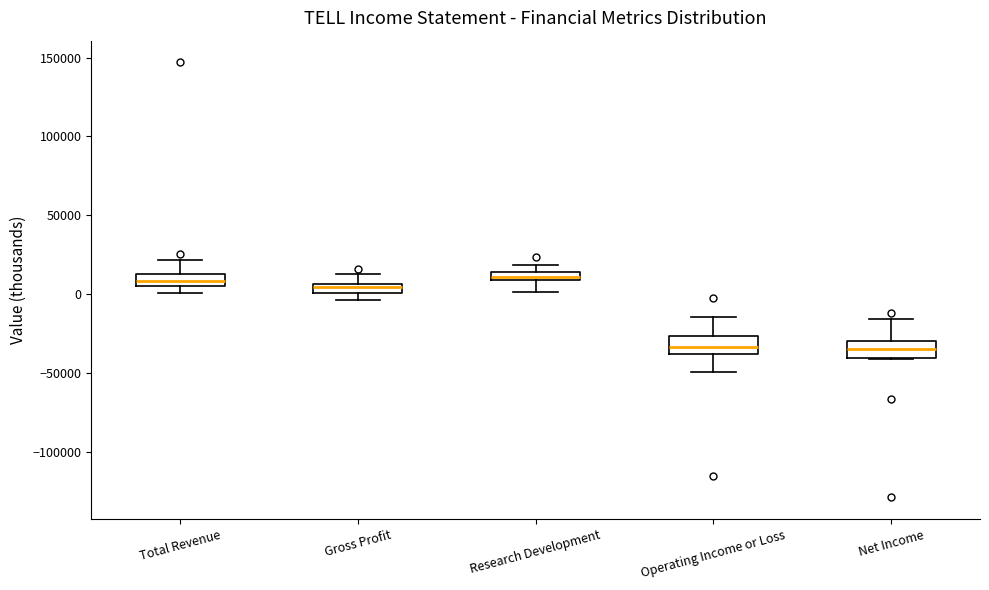

Where is the upper edge of the box for Gross Profit on the y-axis? The values are not printed on the chart, so give them approximately, as read against the axis.

5000